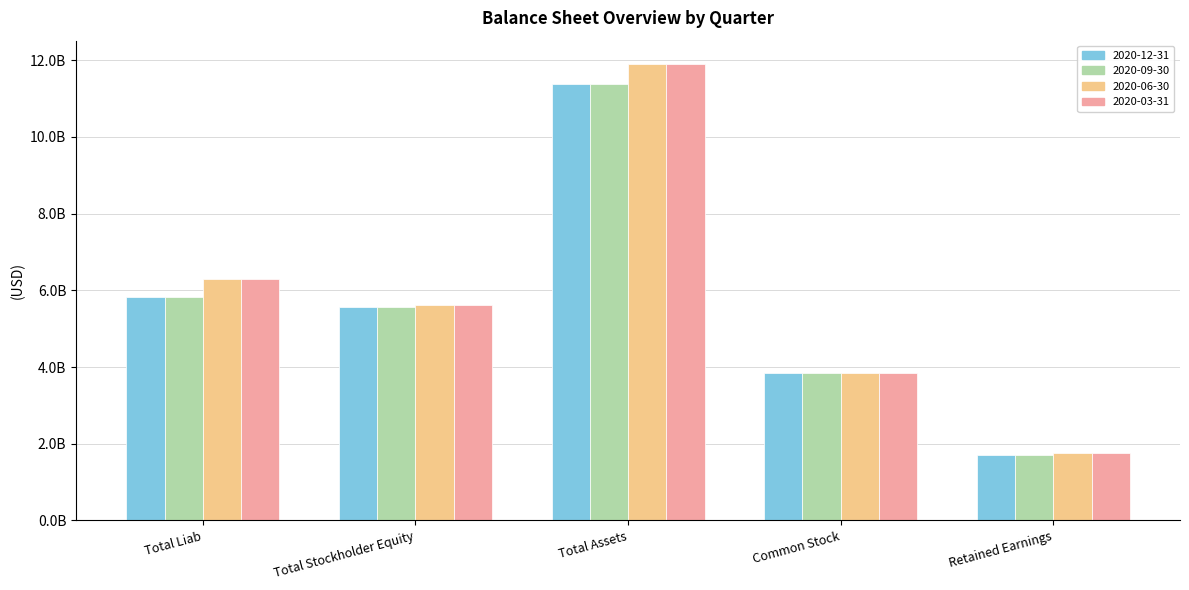

What is the average value of the 2020-03-31 series?

5890857800